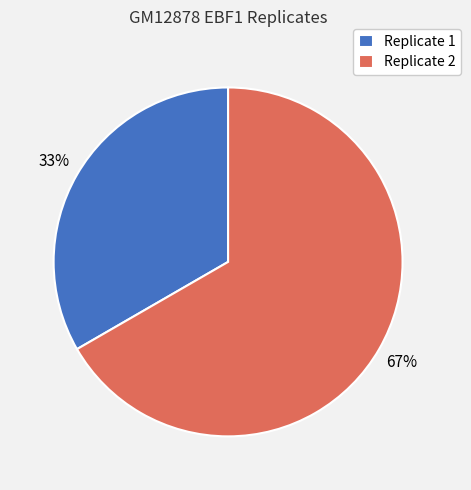

What percentage is the Replicate 2 slice, to the nearest percent?

67%